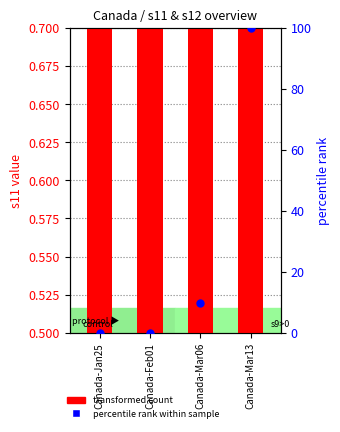

Is the value of transformed count (s11) at Canada-Mar06 greater than the value of percentile rank (s12) at Canada-Mar13?

No